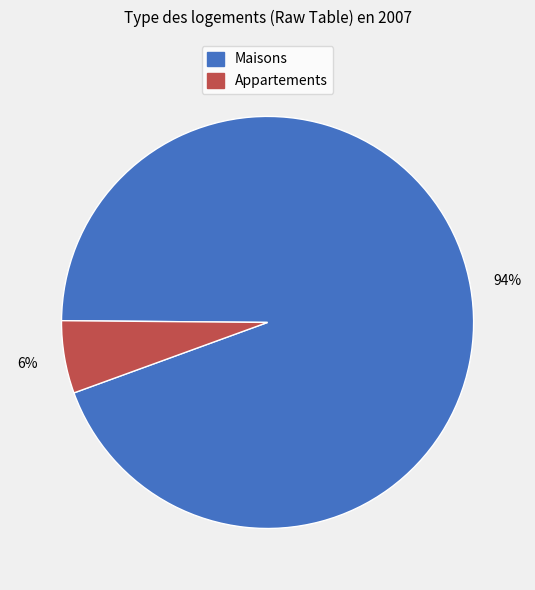

How many segments does this pie chart have?

2